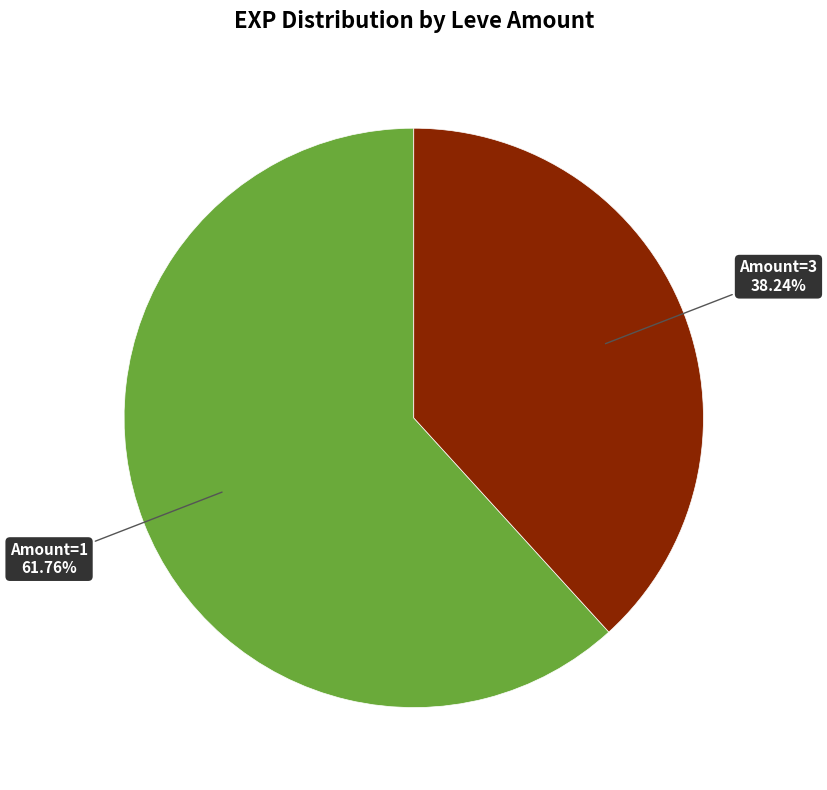

How many segments does this pie chart have?

2